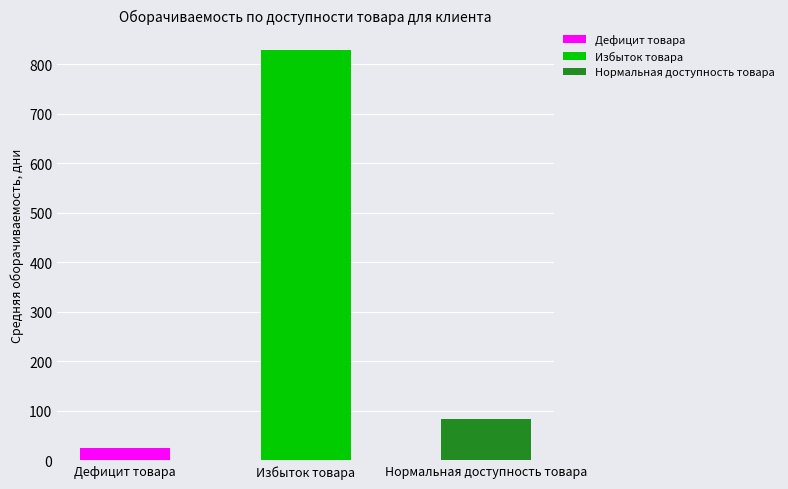

Which category has the highest value in the Избыток товара series?

Избыток товара